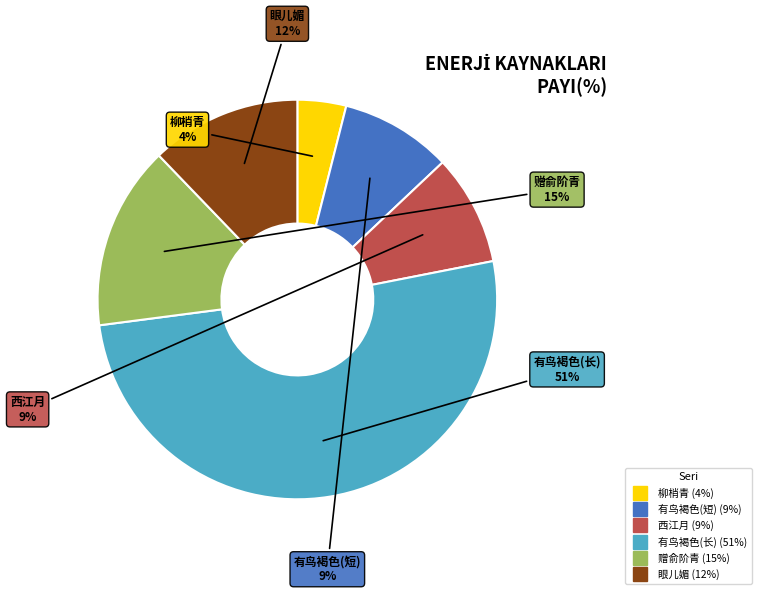

To the nearest percent, what is the difference between the largest and smallest slice percentages?

47%